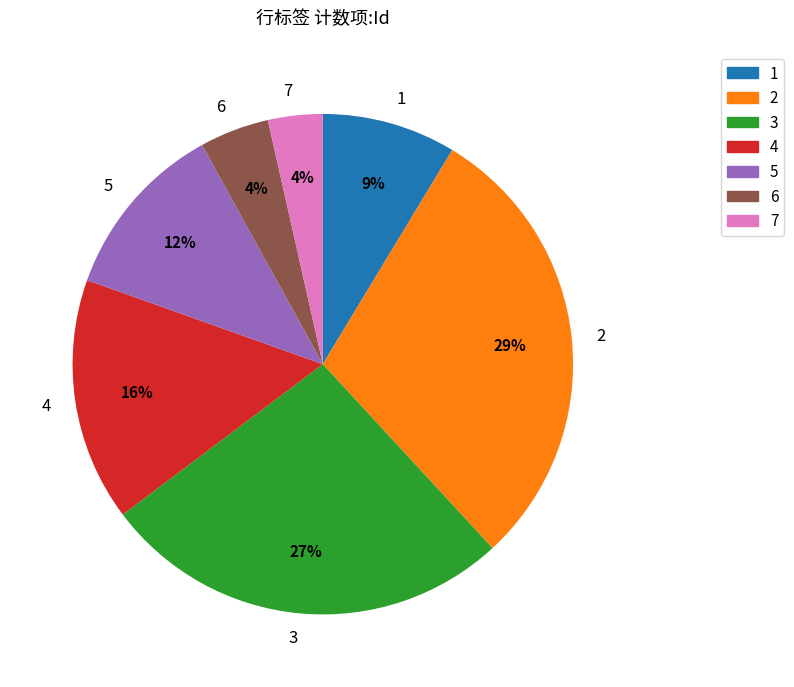

To the nearest percent, what is the combined percentage of 7 and 6?

8%